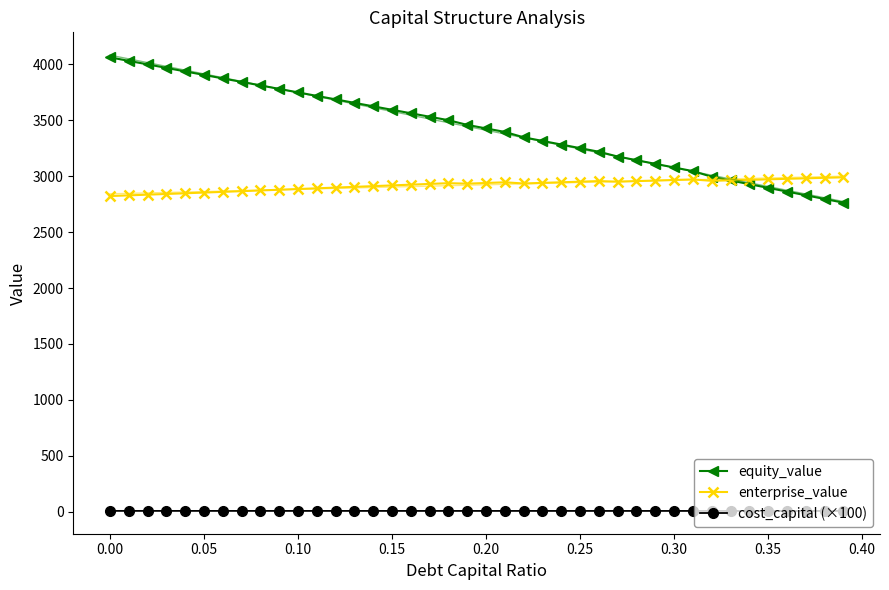

At how many categories does at least one series exceed 1151?

40